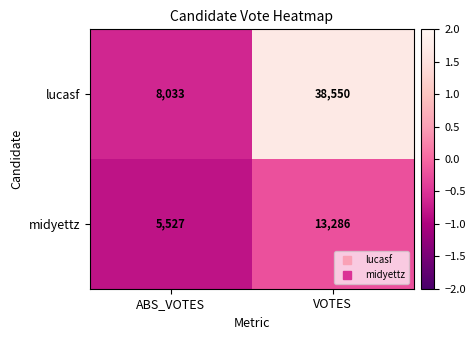

Read the lucasf value at ABS_VOTES, to the nearest 50.

8050